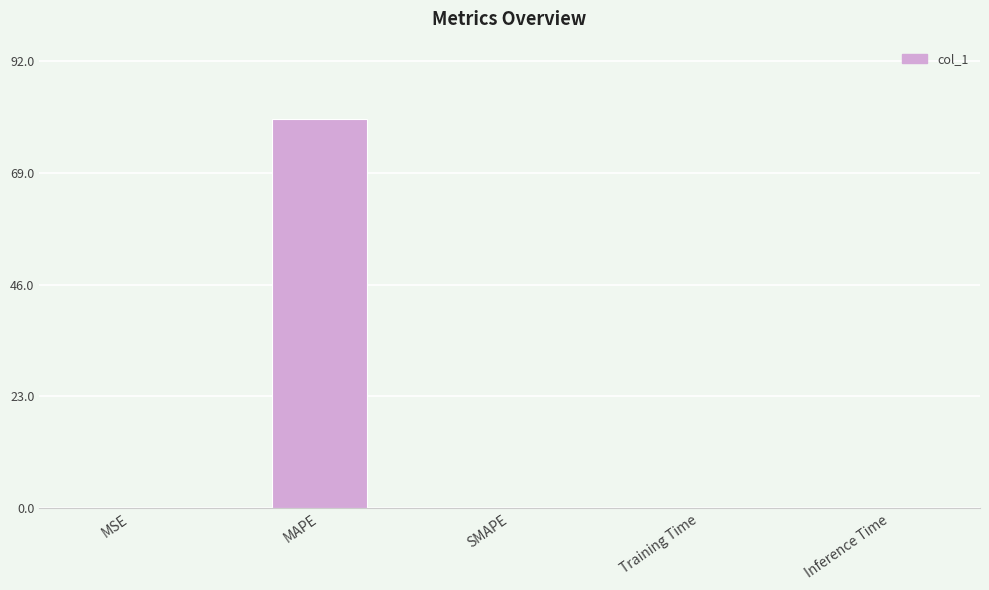

At which category does the chart reach its peak across all series?

MAPE